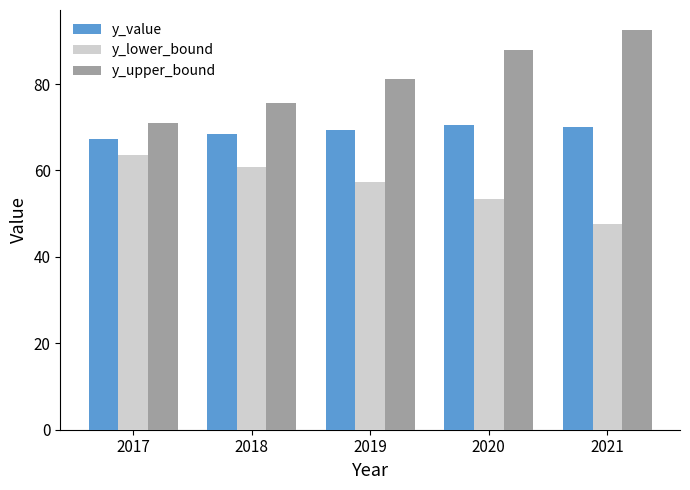

What is the total value across all series at 2018?

204.8